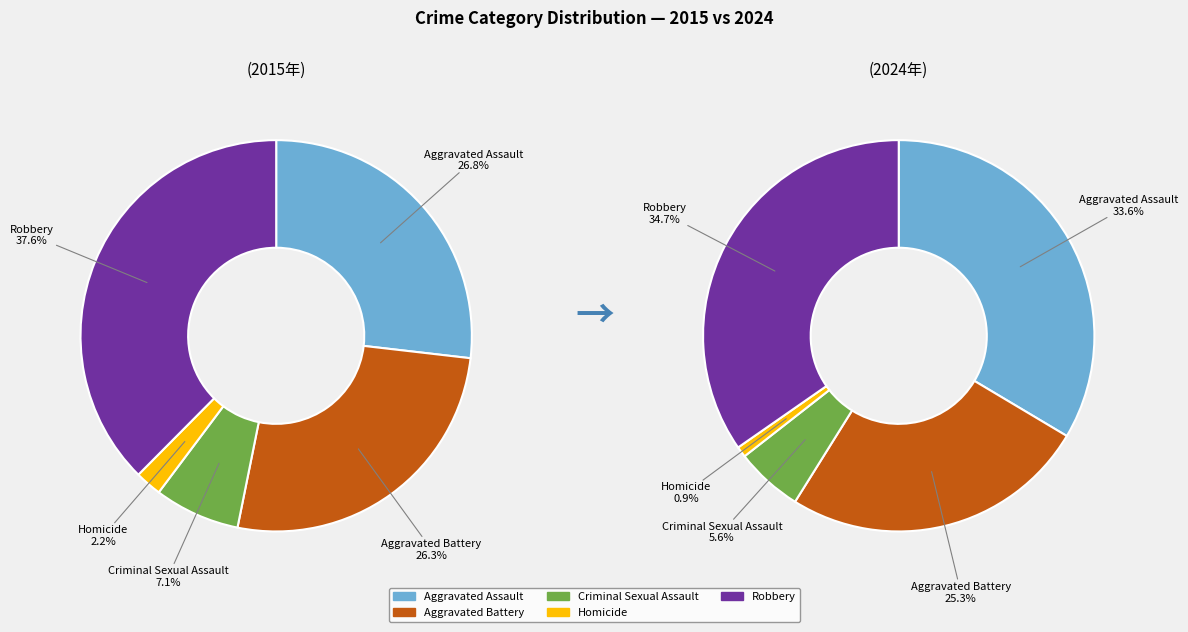

To the nearest percent, what percentage of the pie is Criminal Sexual Assault?

7%